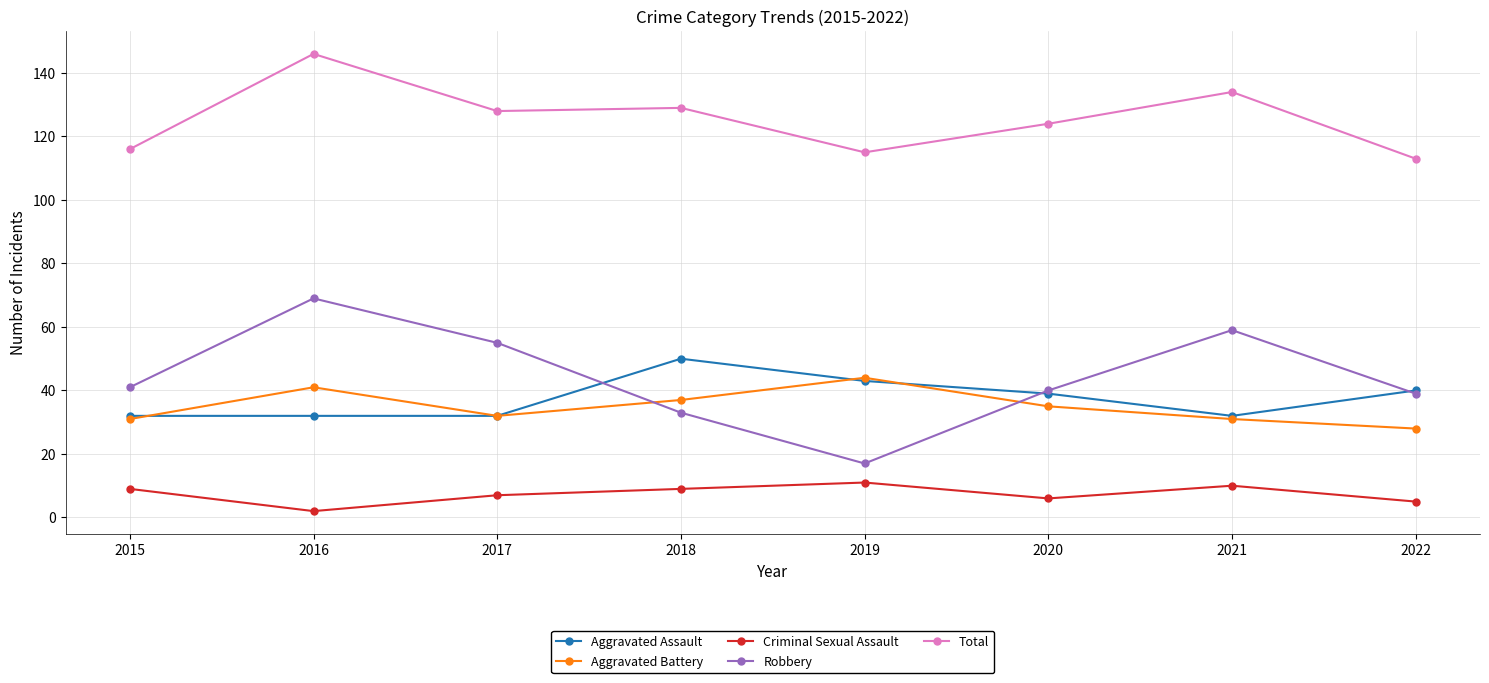

What is the value of the Total point at the 1st from the left?

116